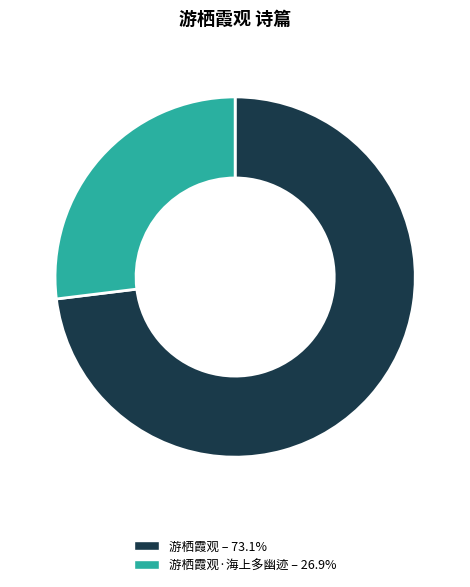

Does any single category account for the majority?

Yes